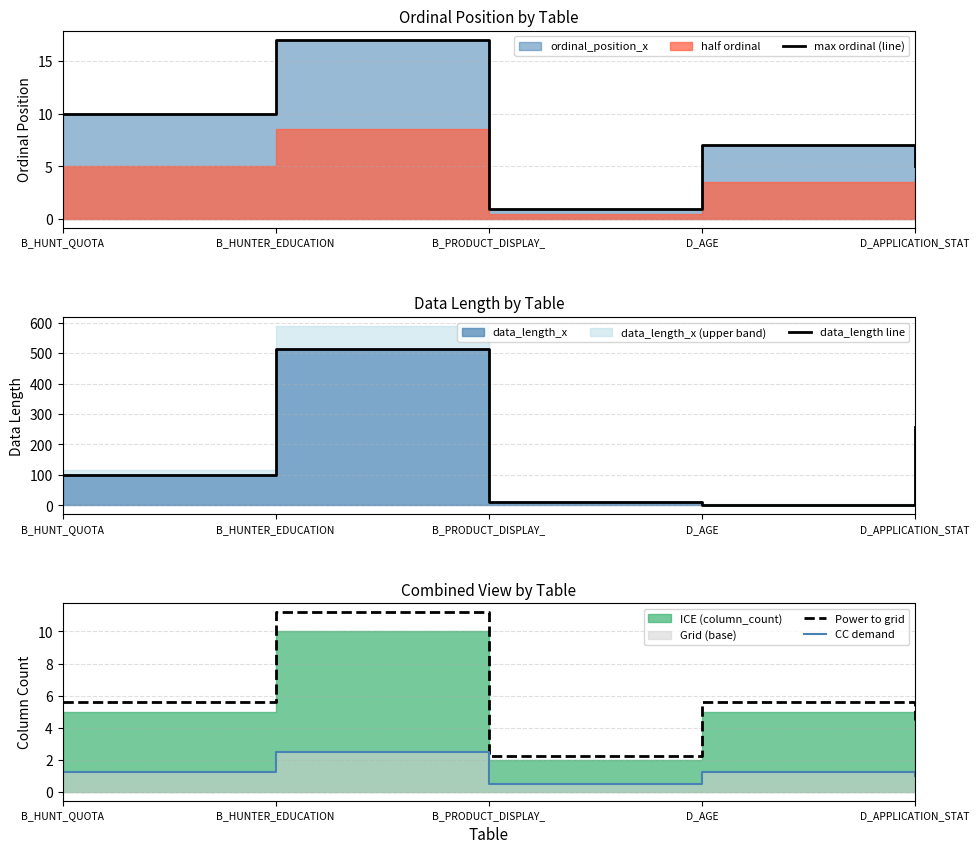

How many data points in CC demand are less than 1?

1